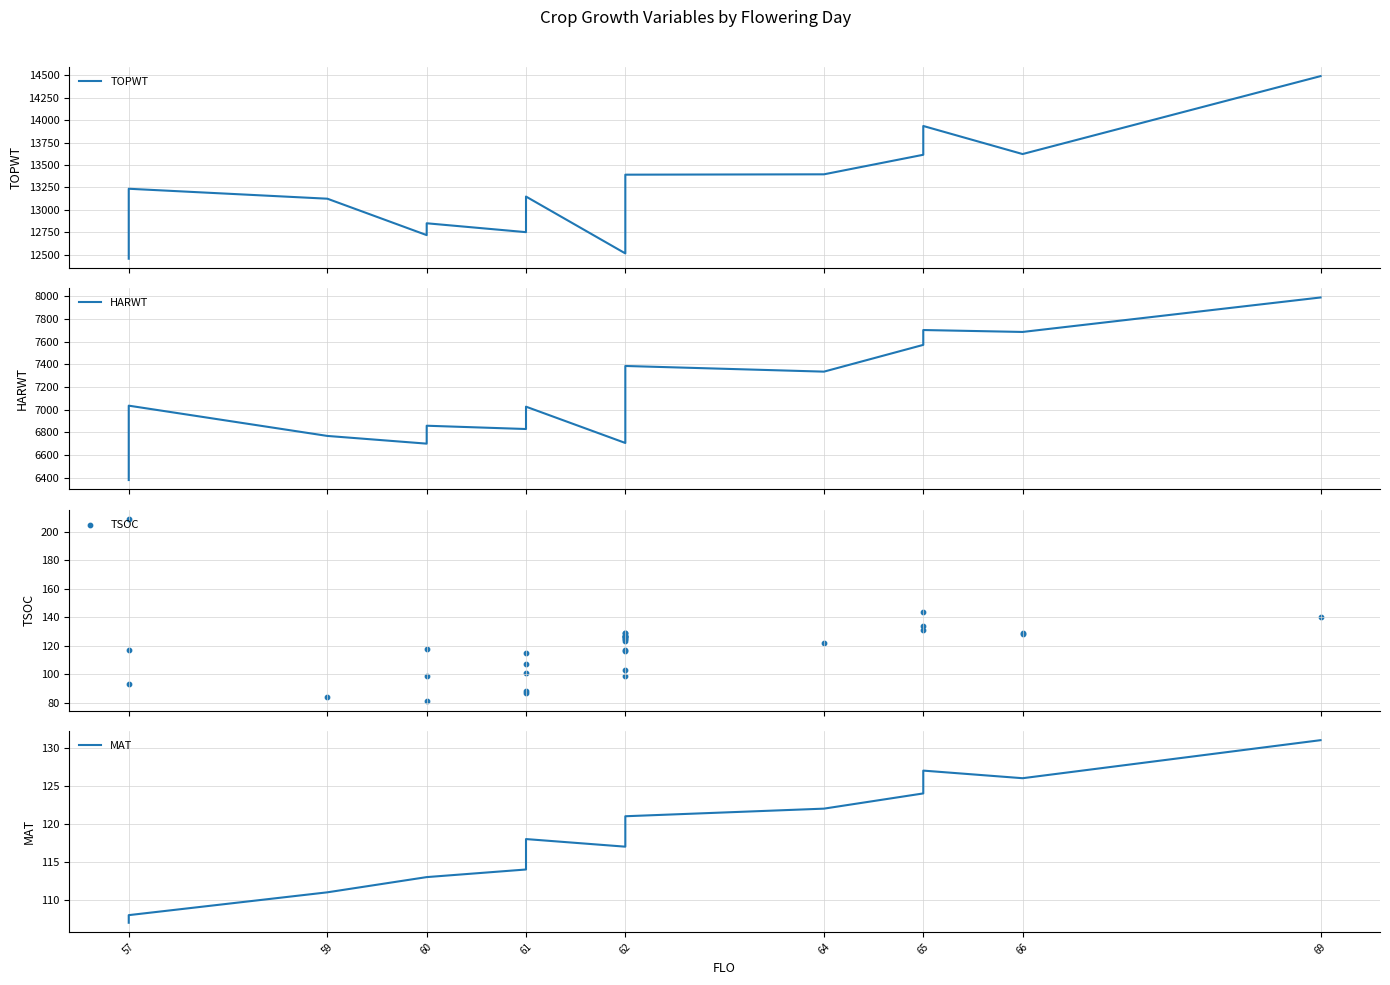

Which series has the widest spread of Y values?

TOPWT